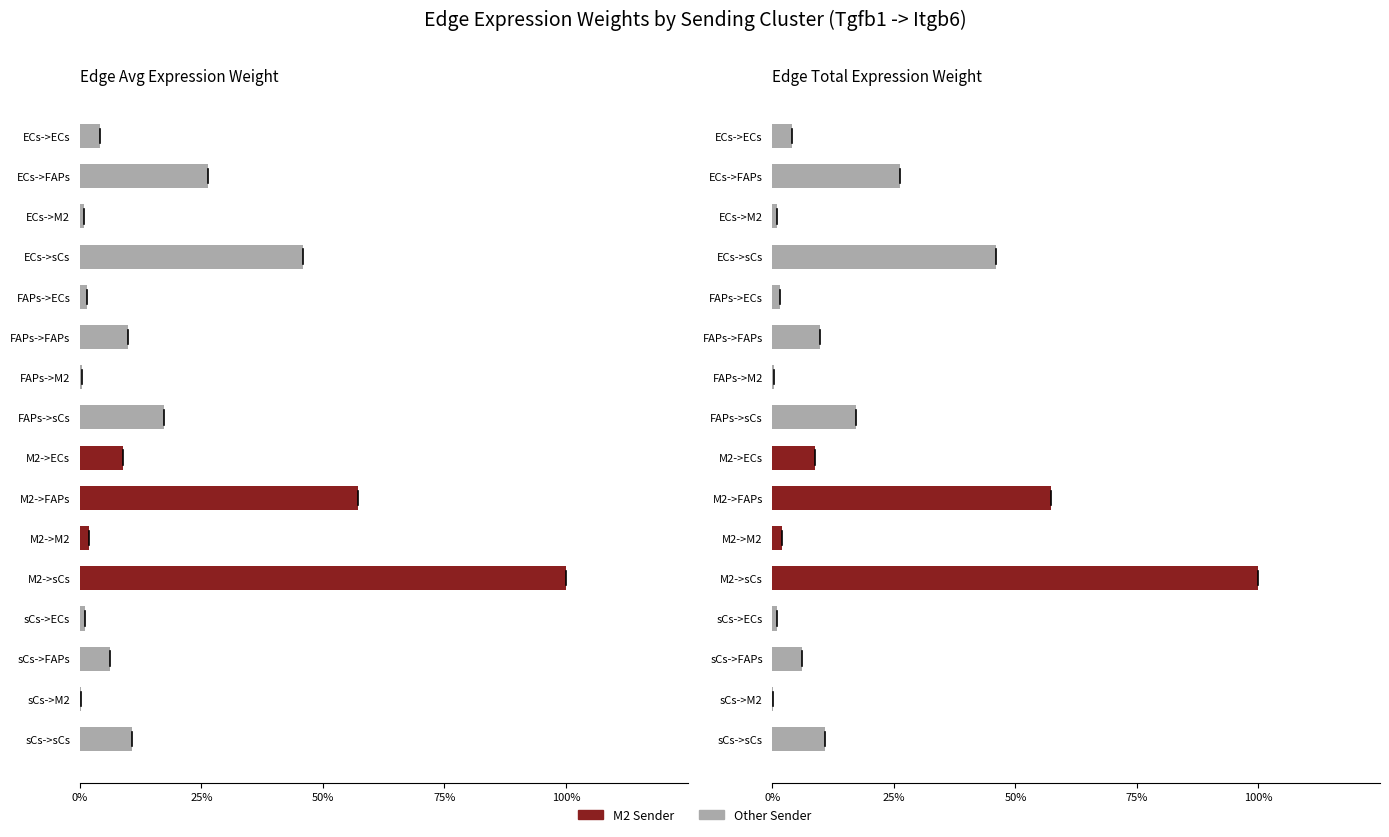

Between M2->sCs and sCs->ECs, which series saw the biggest shift?

Edge average expression weight